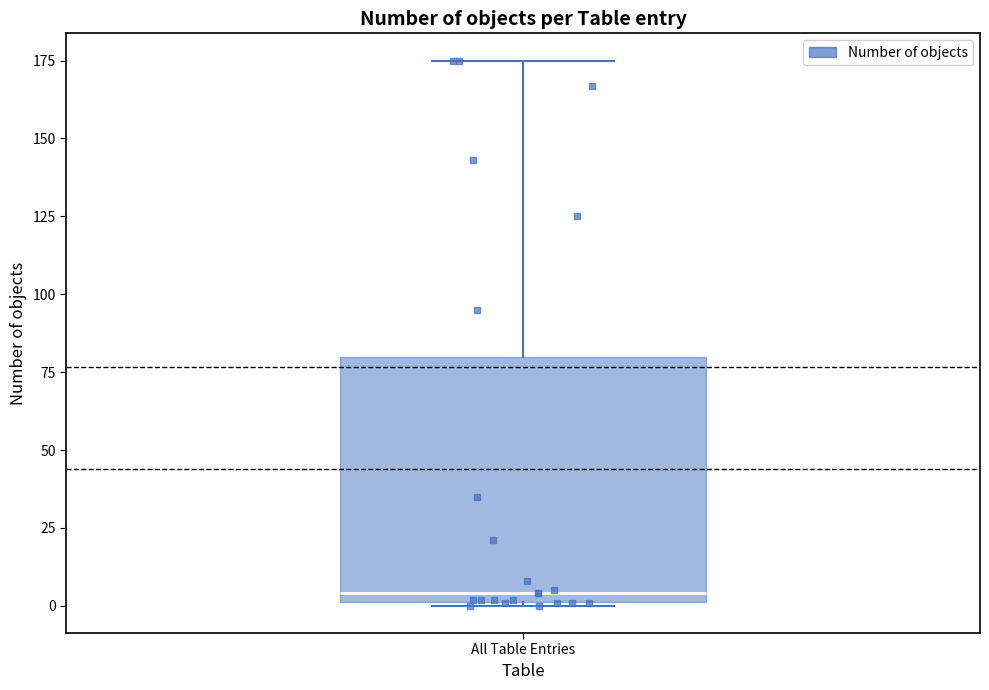

Where is the lower edge of the box for All Table Entries on the y-axis? The values are not printed on the chart, so give them approximately, as read against the axis.

0